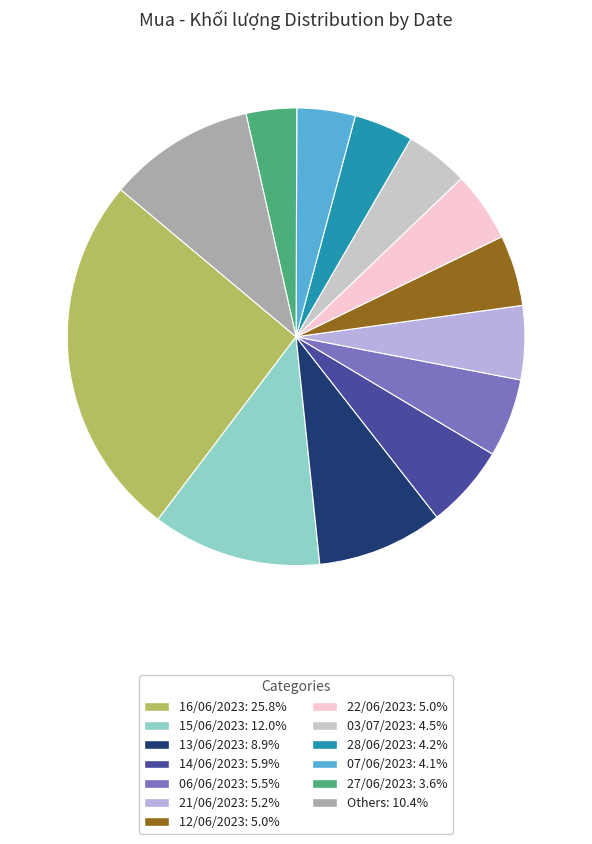

How many segments does this pie chart have?

13